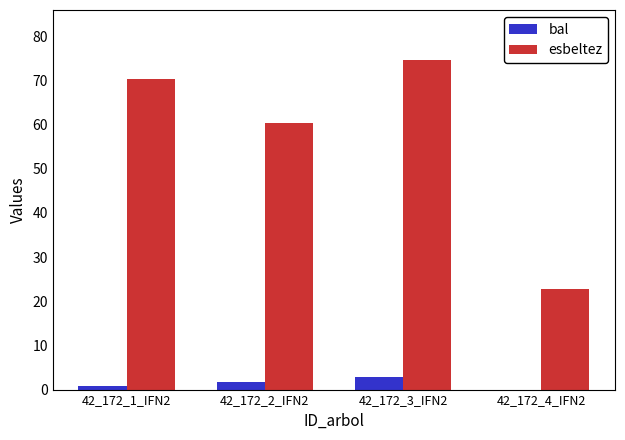

Is the value of bal at 42_172_4_IFN2 greater than the value of esbeltez at 42_172_4_IFN2?

No